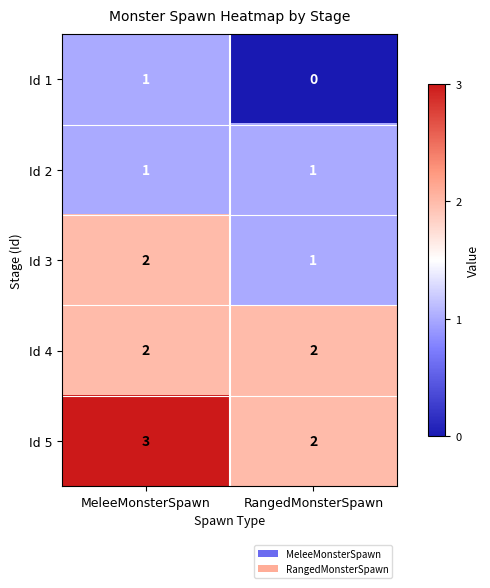

Which category has the highest value across all series?

MeleeMonsterSpawn